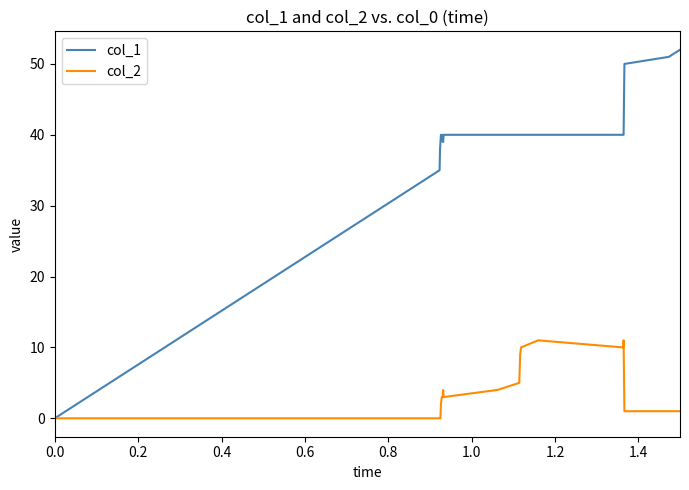

What is the sum of all col_2 values?

85